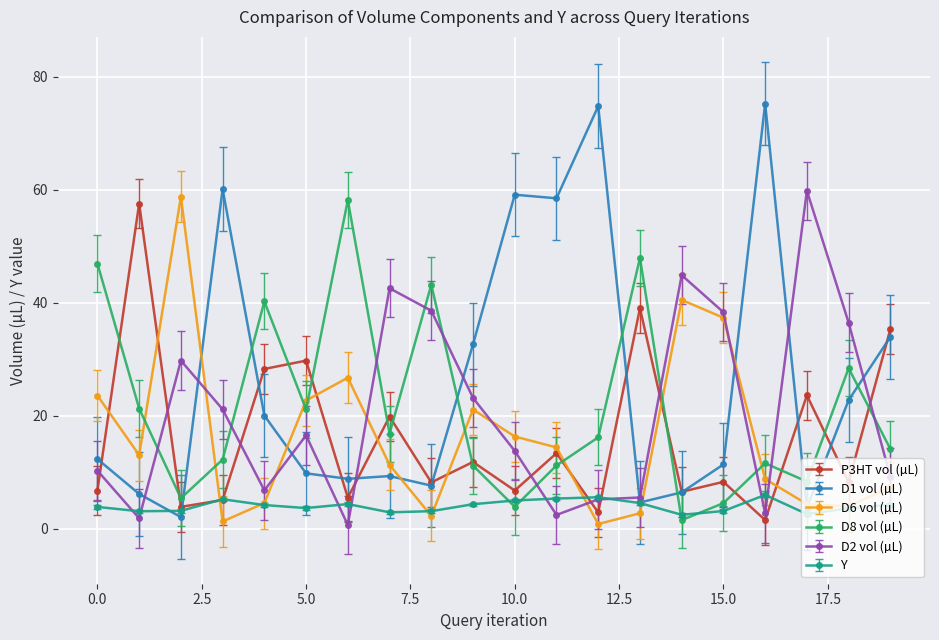

True or false: P3HT vol (µL) has more than 2 interior local peaks.

True